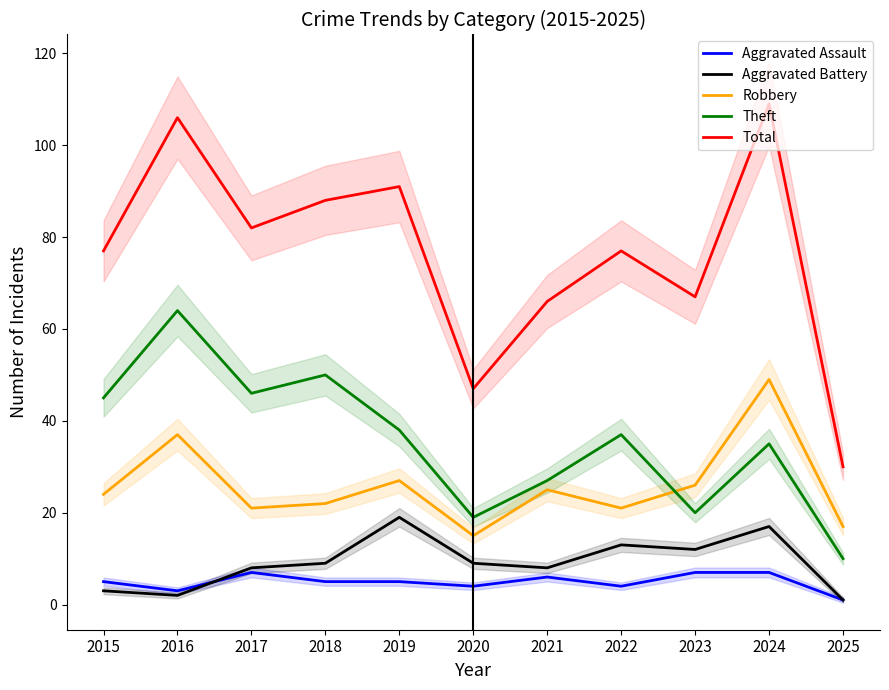

What is the greatest value displayed?

109